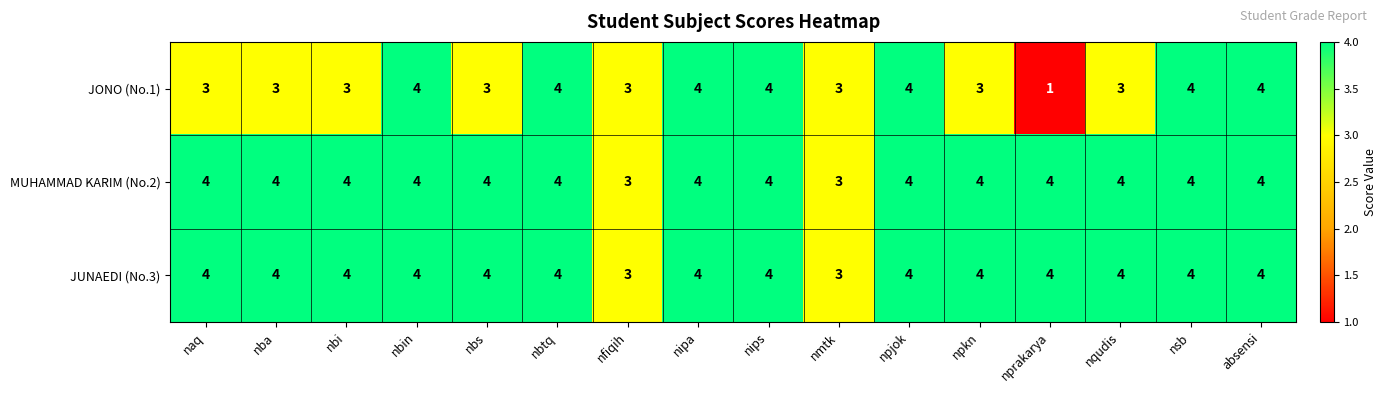

What value does the MUHAMMAD KARIM (No.2) series have at nipa?

4